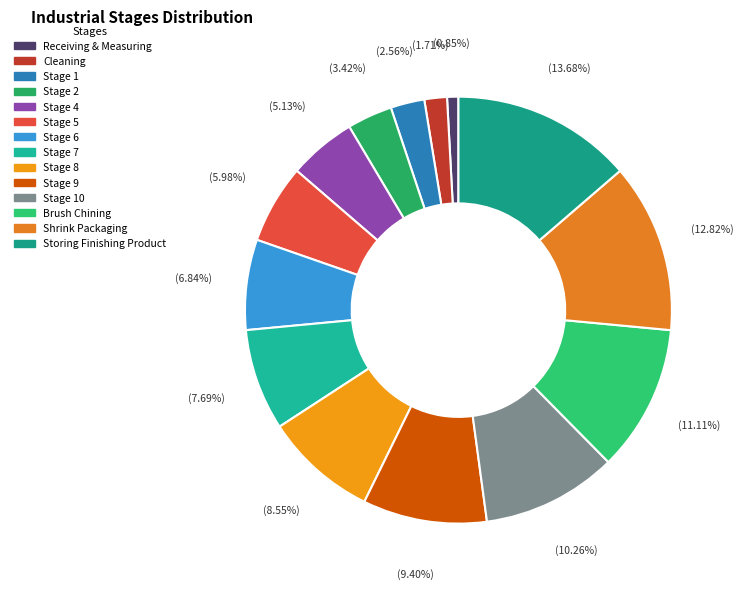

Rank the categories by value from lowest to highest.

Receiving & Measuring, Cleaning, Stage 1, Stage 2, Stage 4, Stage 5, Stage 6, Stage 7, Stage 8, Stage 9, Stage 10, Brush Chining, Shrink Packaging, Storing Finishing Product